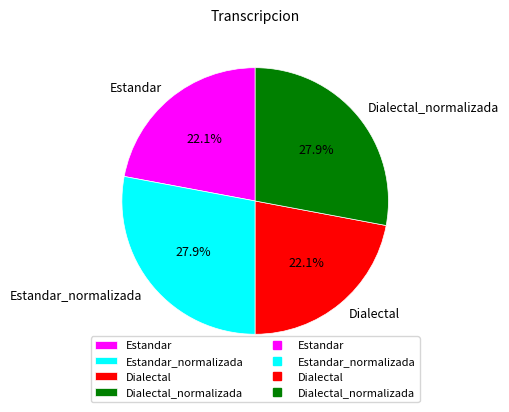

Between Estandar and Estandar_normalizada, which is larger?

Estandar_normalizada